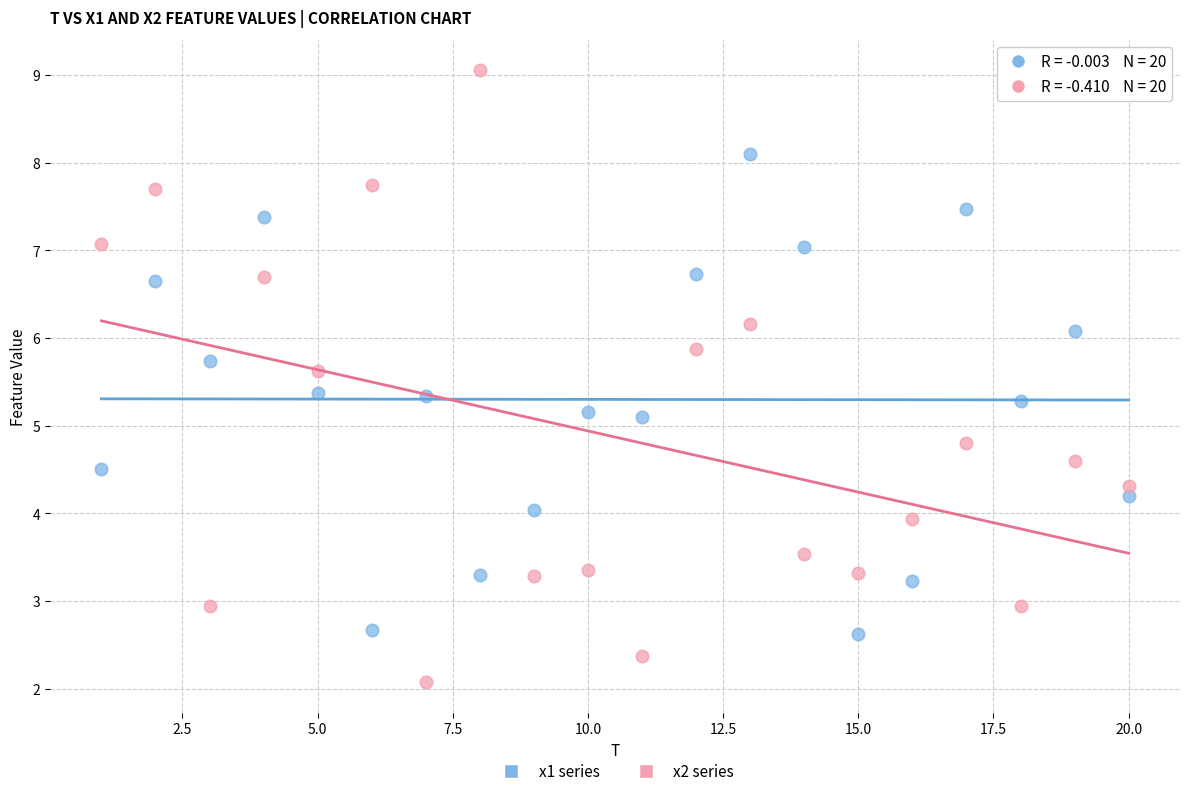

What are all the series names shown in the legend?

x1 series, x2 series